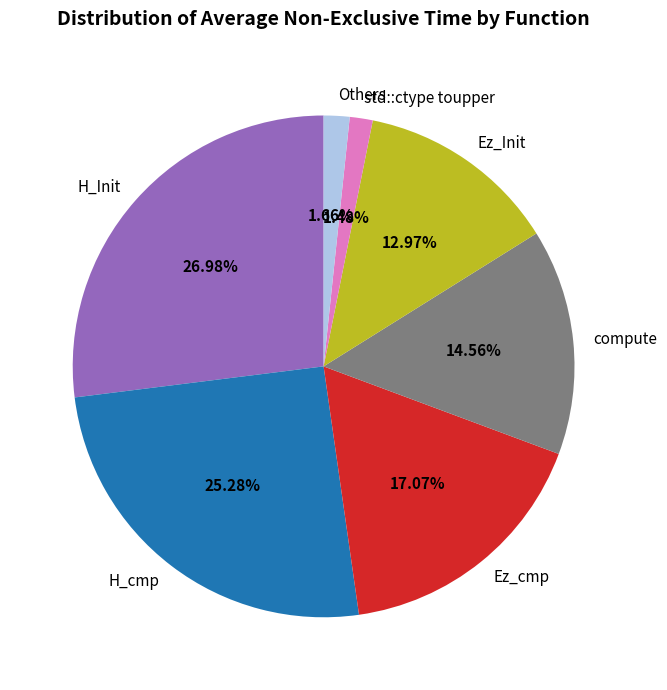

Does H_Init represent more than half of the total?

No